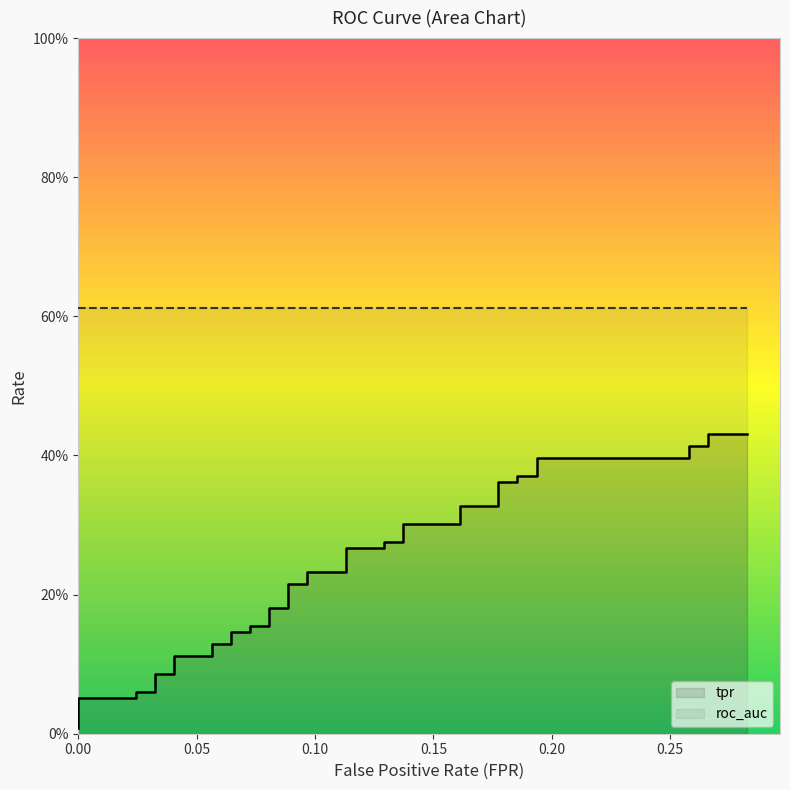

What is the difference between the maximum and second lowest values?

0.4